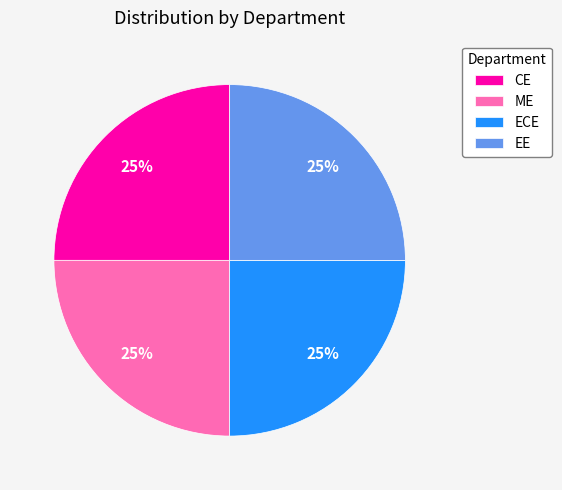

To the nearest percent, what is the average slice percentage?

25%